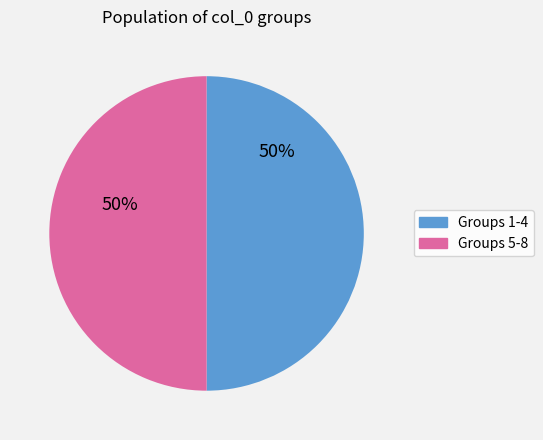

To the nearest percent, what is the average slice percentage?

50%